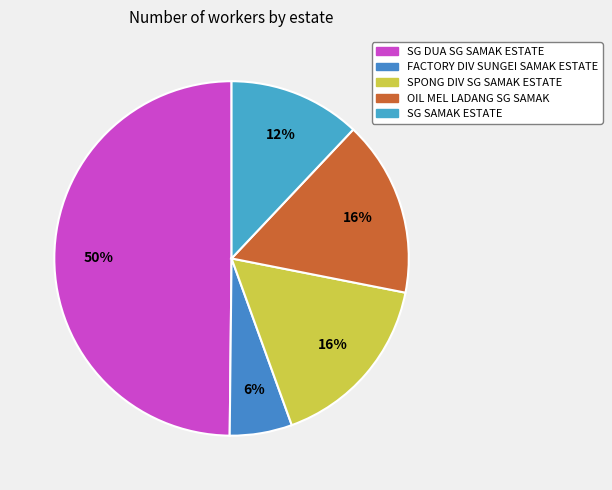

To the nearest percent, what is the average slice percentage?

20%